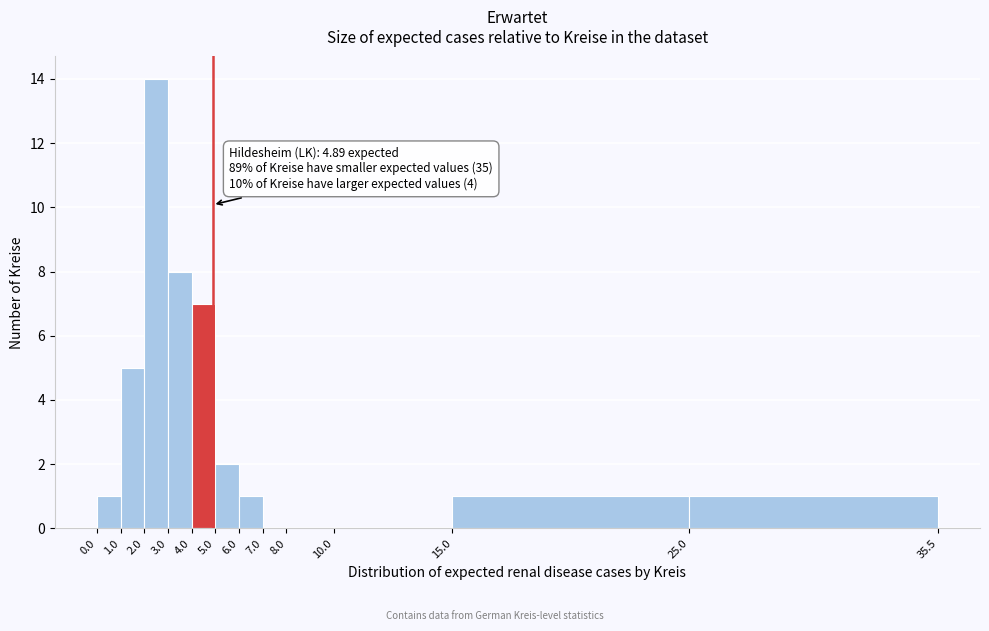

Which range on the x-axis has the tallest bar?

2.0 to 3.0